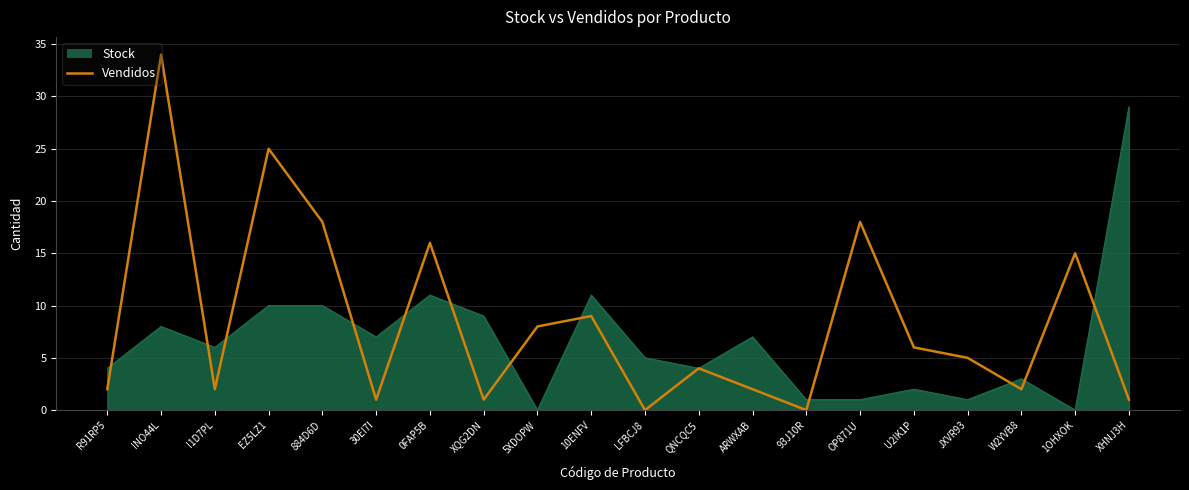

Does the chart have visible grid lines?

Yes